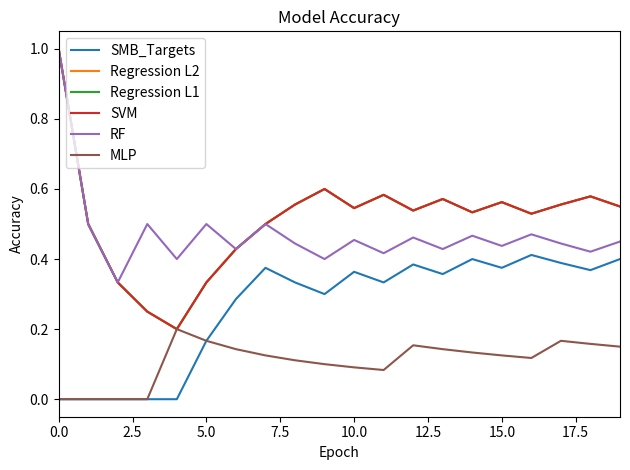

Does the chart display data point markers on the line(s)?

No